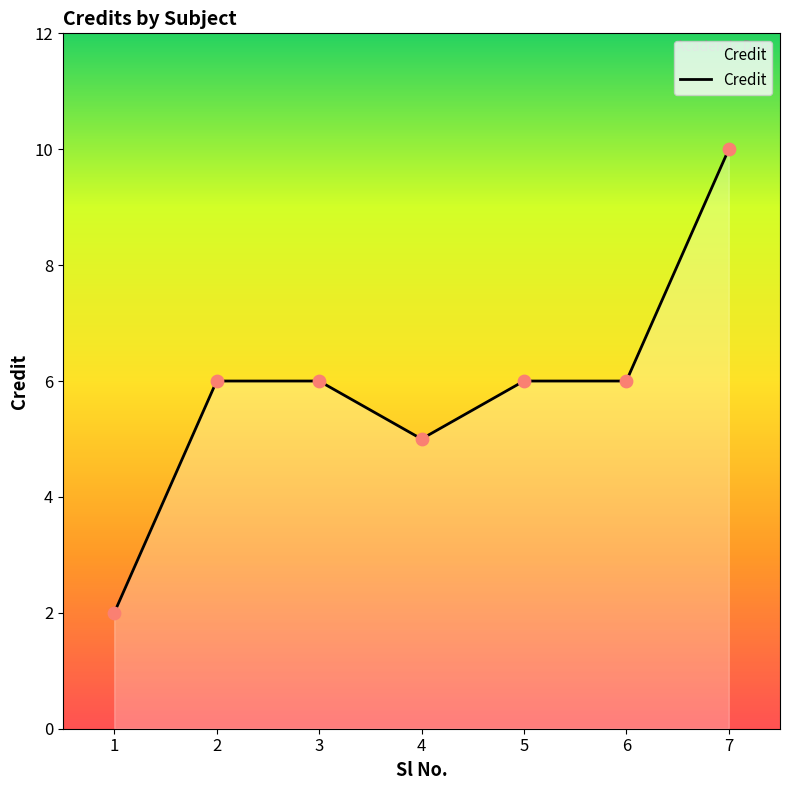

What is the change in value from 3 to 7?

+4